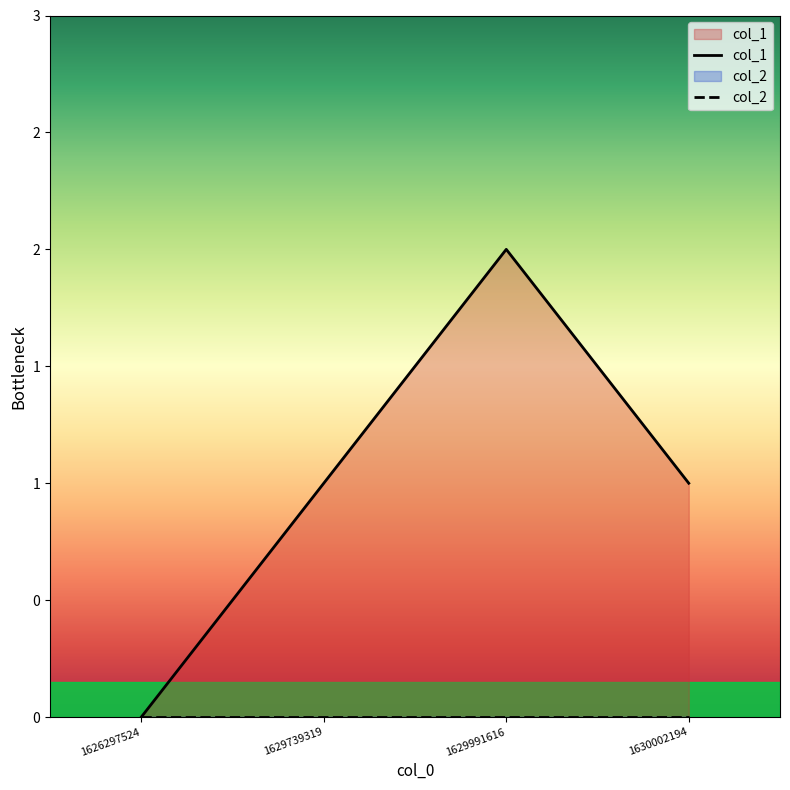

List the series in order of their overall mean, highest first.

col_1, col_2